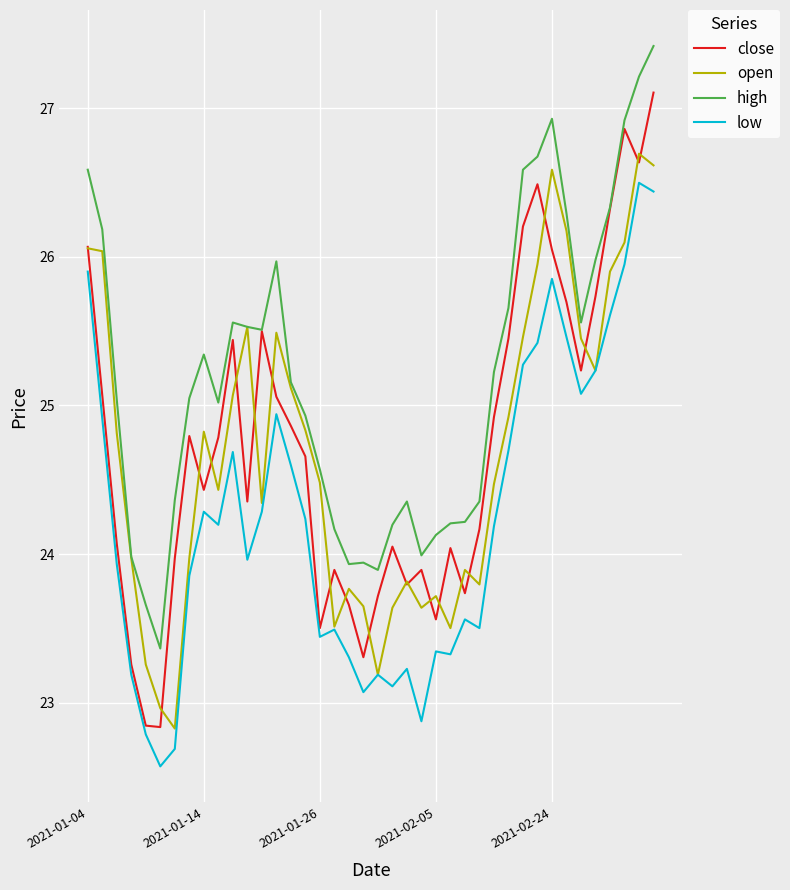

What is the difference between the maximum and second lowest values in the high series?

3.8